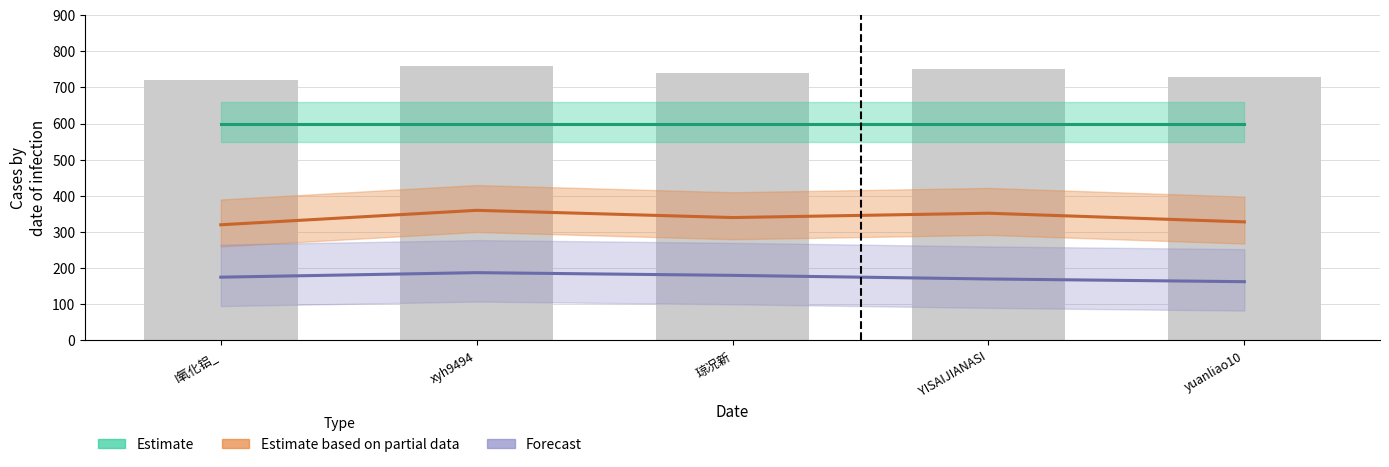

What is the value of the Forecast bar at the 3rd from the left?

180.0